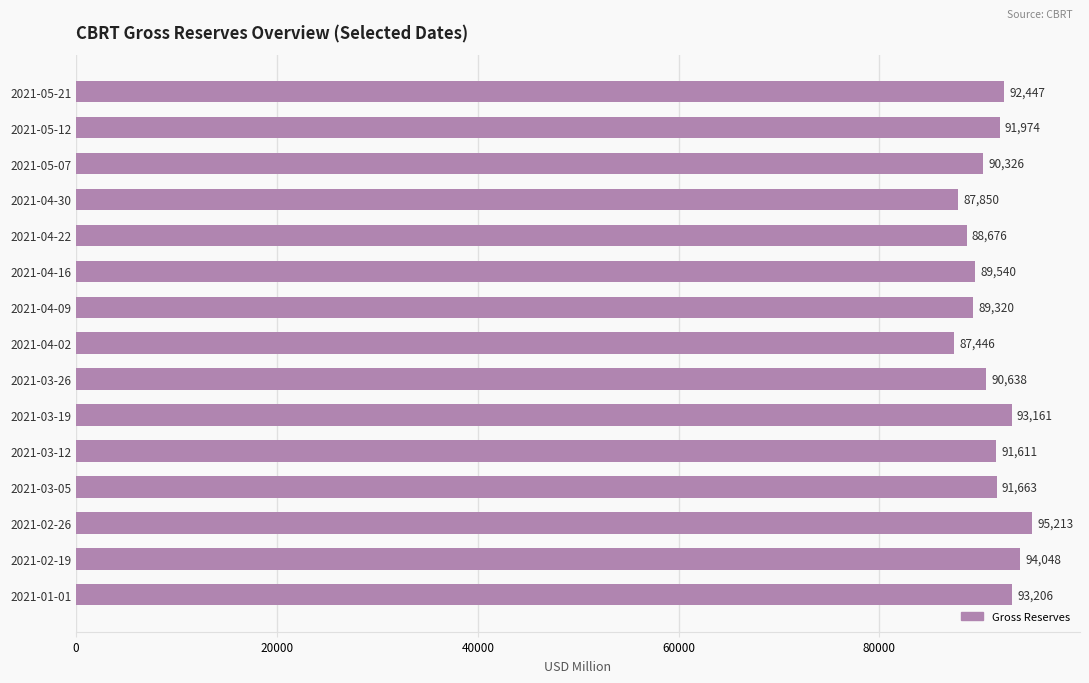

Reading top to bottom, transcribe all the data shown in this chart.

2021-05-21=92447	2021-05-12=91974	2021-05-07=90326	2021-04-30=87850	2021-04-22=88676	2021-04-16=89540	2021-04-09=89320	2021-04-02=87446	2021-03-26=90638	2021-03-19=93161	2021-03-12=91611	2021-03-05=91663	2021-02-26=95213	2021-02-19=94048	2021-01-01=93206